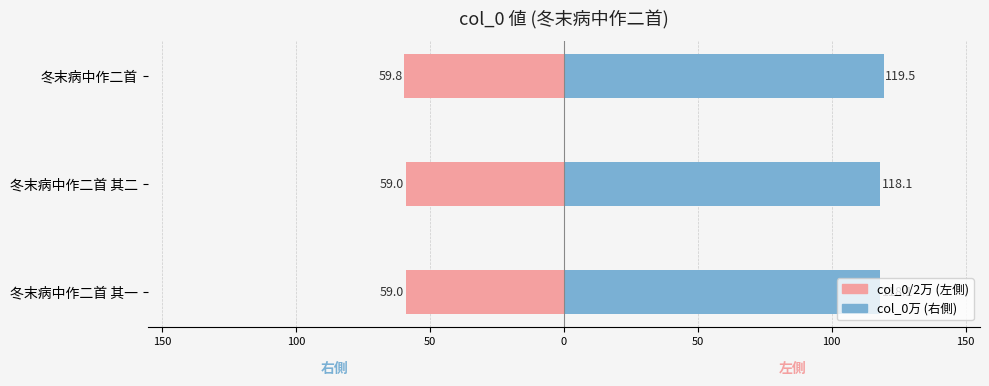

List the series in order of their peak value, lowest first.

left (col_0/2万), col_0 (万)